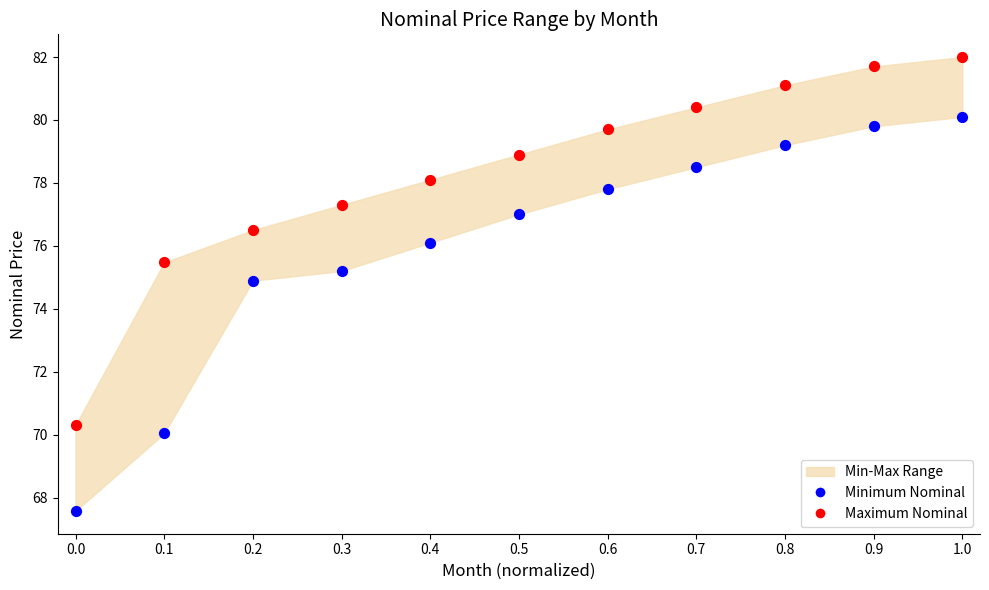

Across all series, what Y value is closest to 74?

74.9